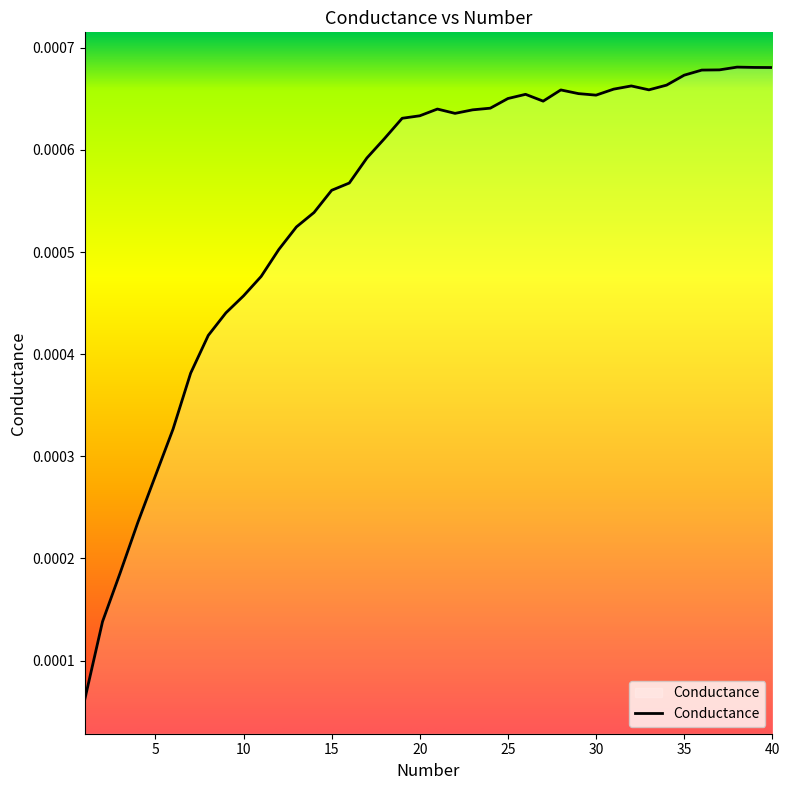

At which category does the chart reach its minimum across all series?

1